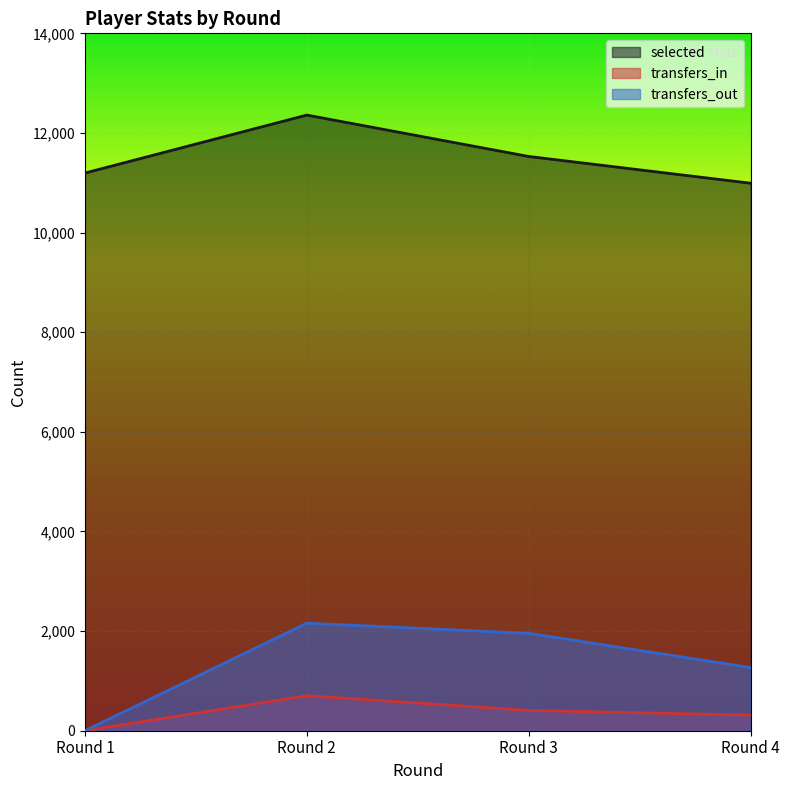

What is the value of the transfers_out point at the 3rd from the left?

1956